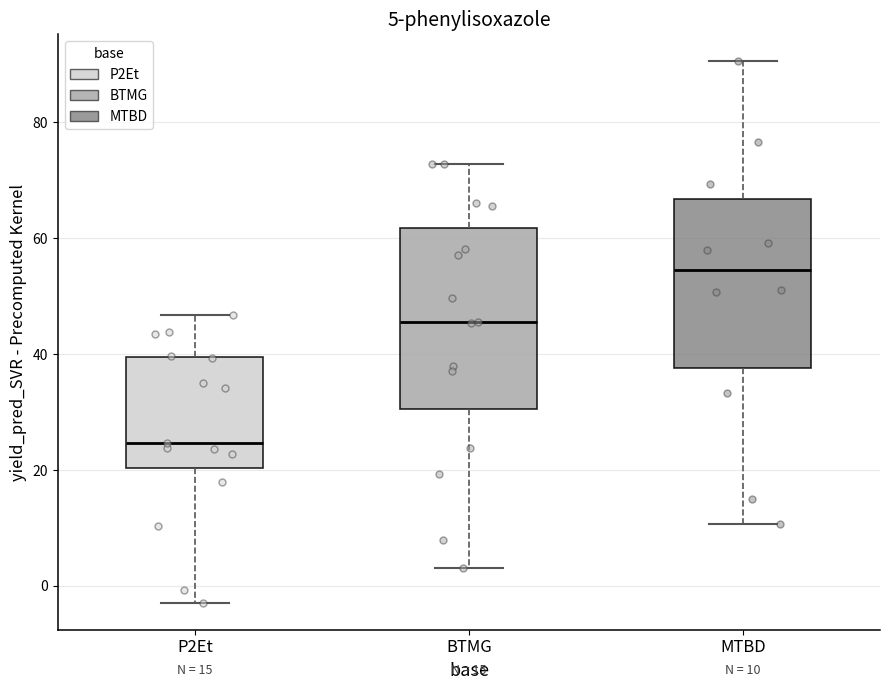

Comparing the boxes themselves (not the whiskers), which one is the tallest?

BTMG